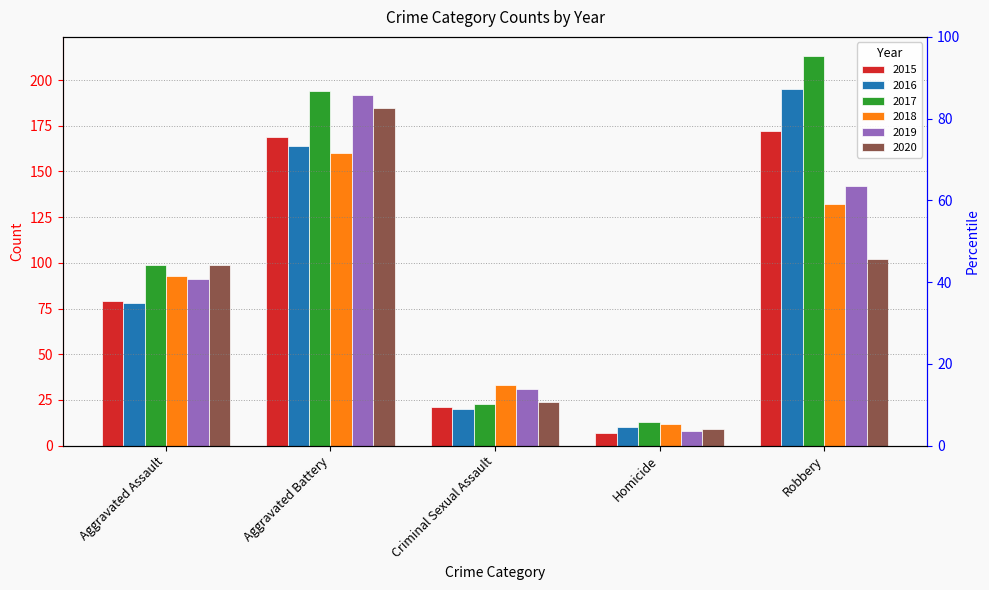

Rank the series by their maximum value, from lowest to highest.

2018, 2015, 2020, 2019, 2016, 2017